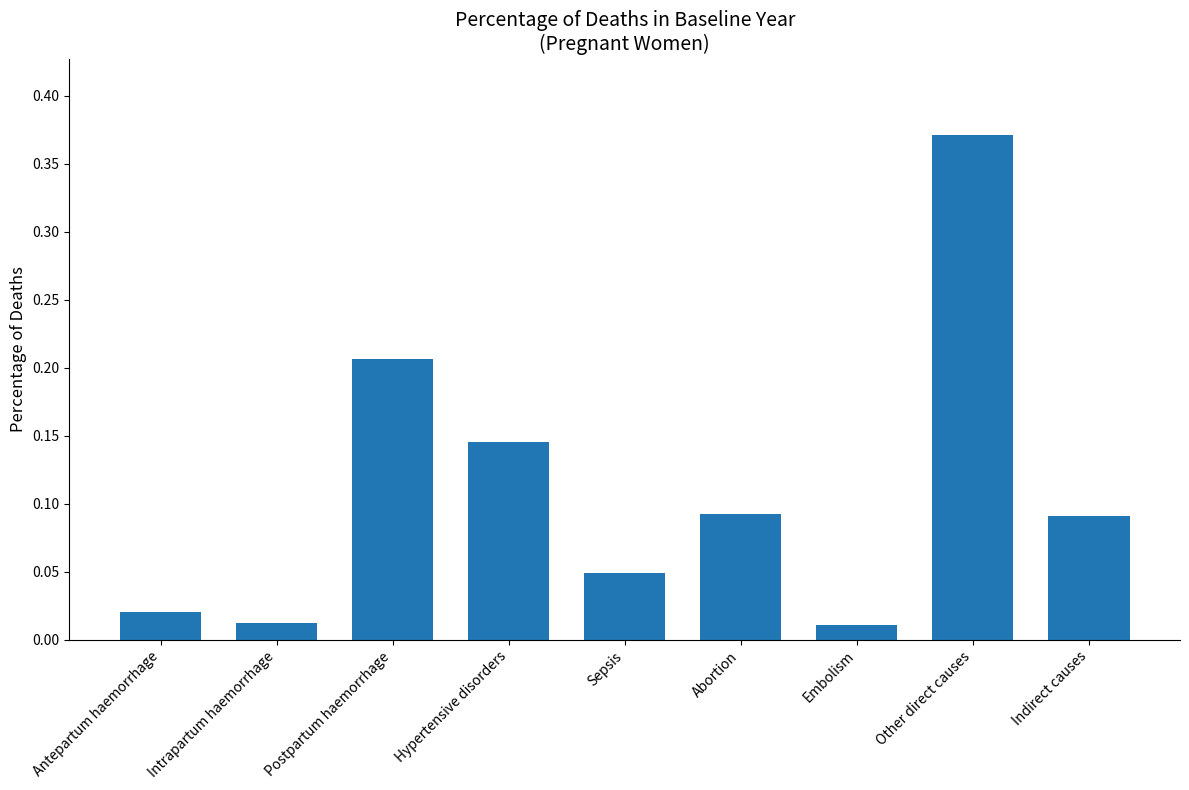

What is the change in value from Abortion to Embolism?

-0.1